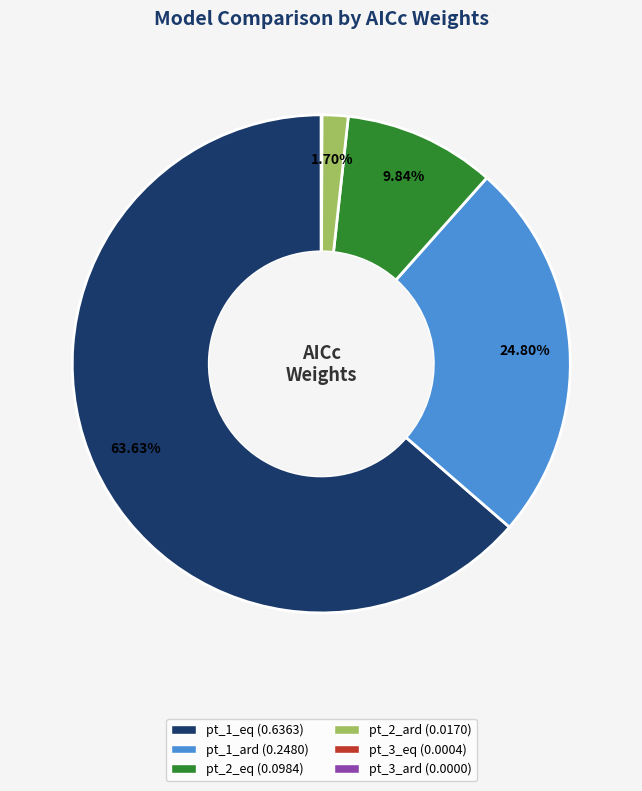

To the nearest percent, what is the difference between the largest and smallest slice percentages?

64%